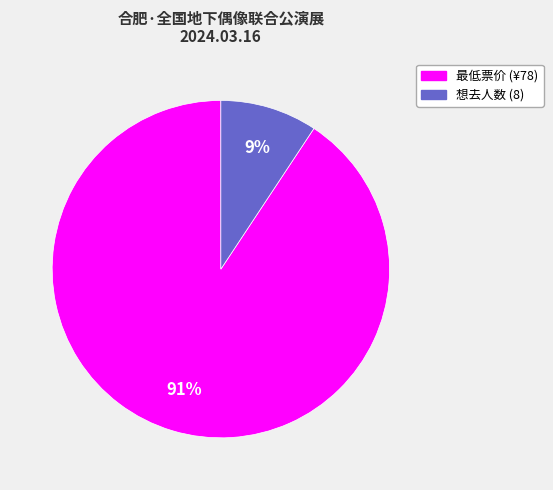

How many segments does this pie chart have?

2